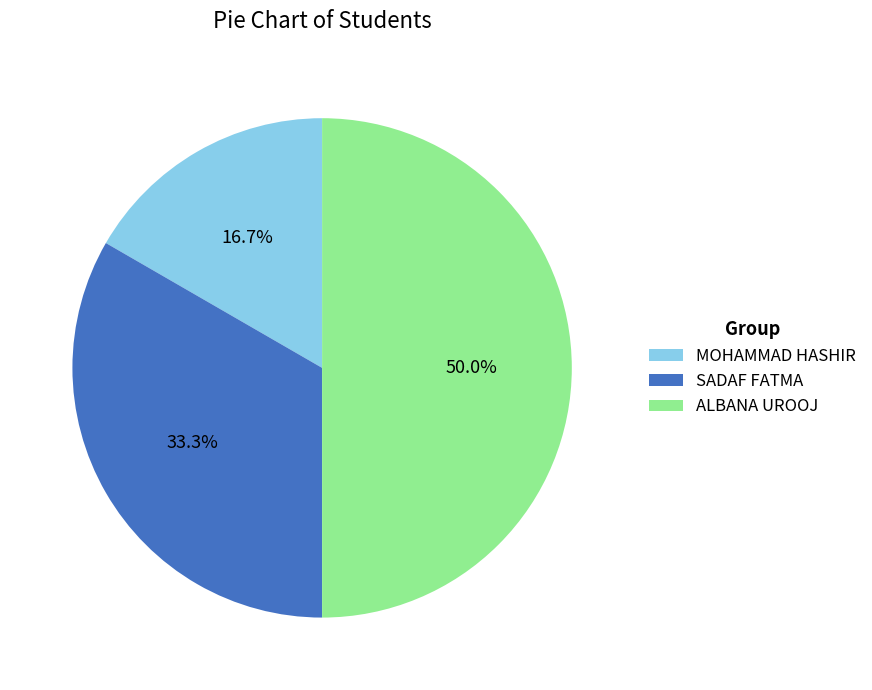

Which has a higher value, MOHAMMAD HASHIR or SADAF FATMA?

SADAF FATMA